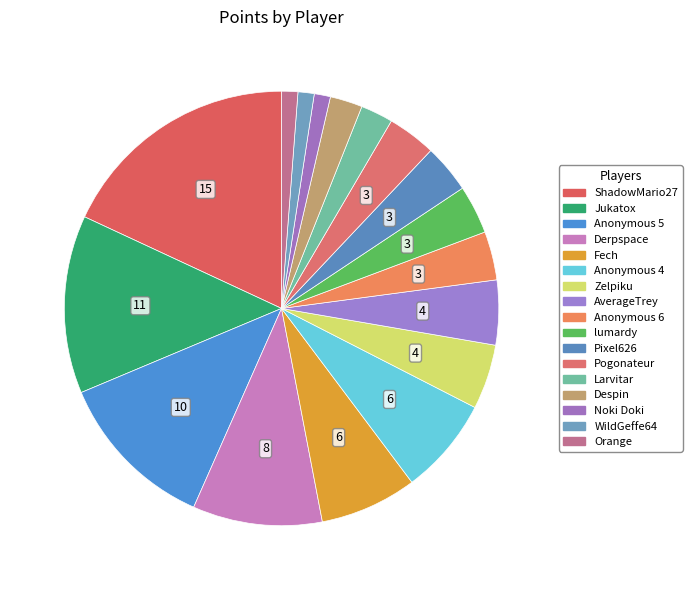

Does Fech represent more than half of the total?

No